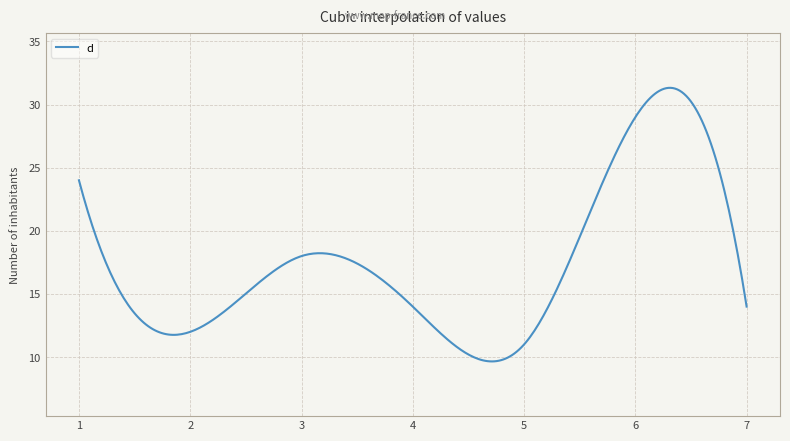

What is the greatest value displayed?

31.3